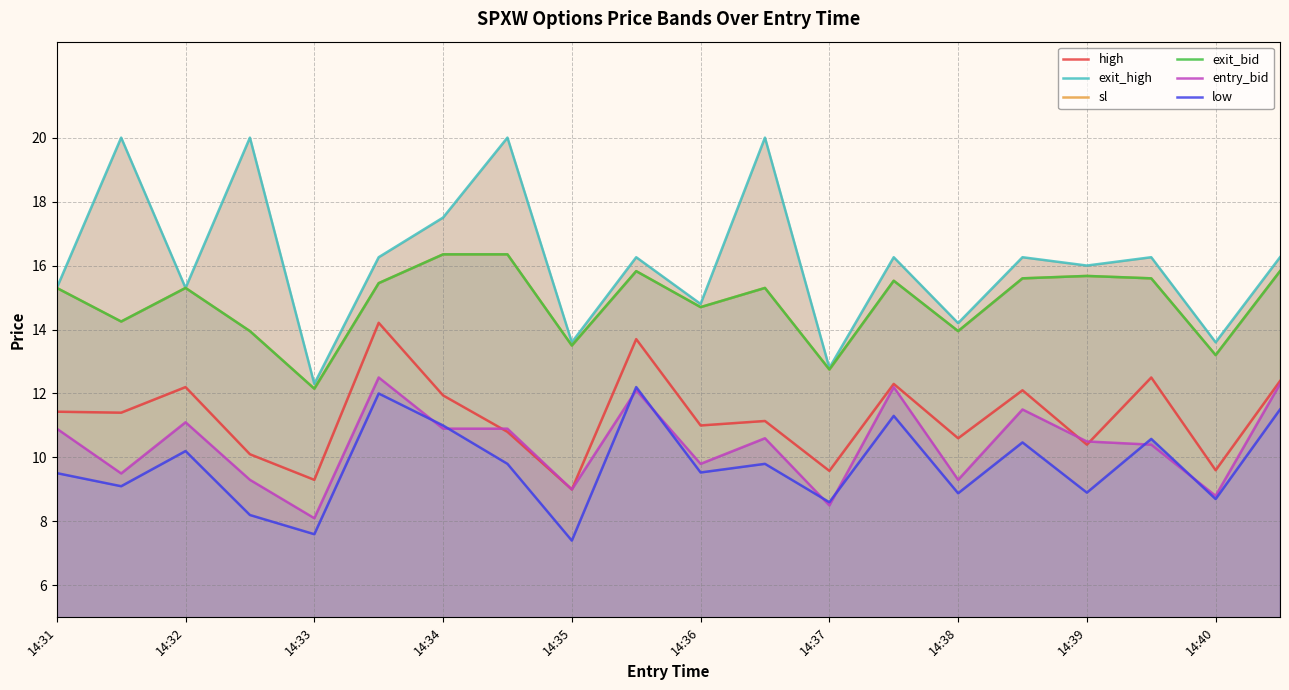

How many data points does each series have?

20